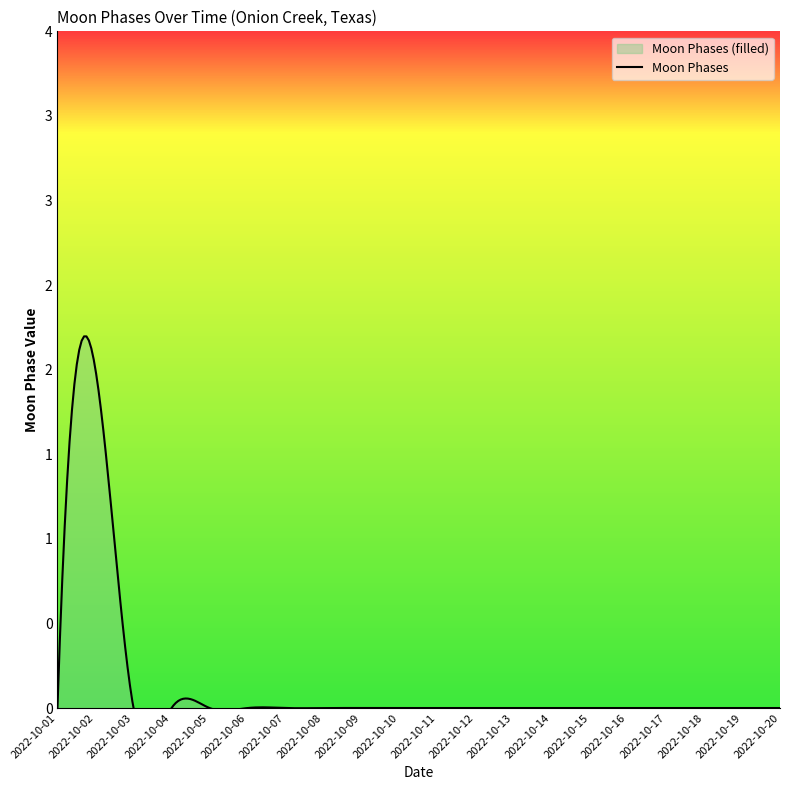

How many values exceed 0?

1